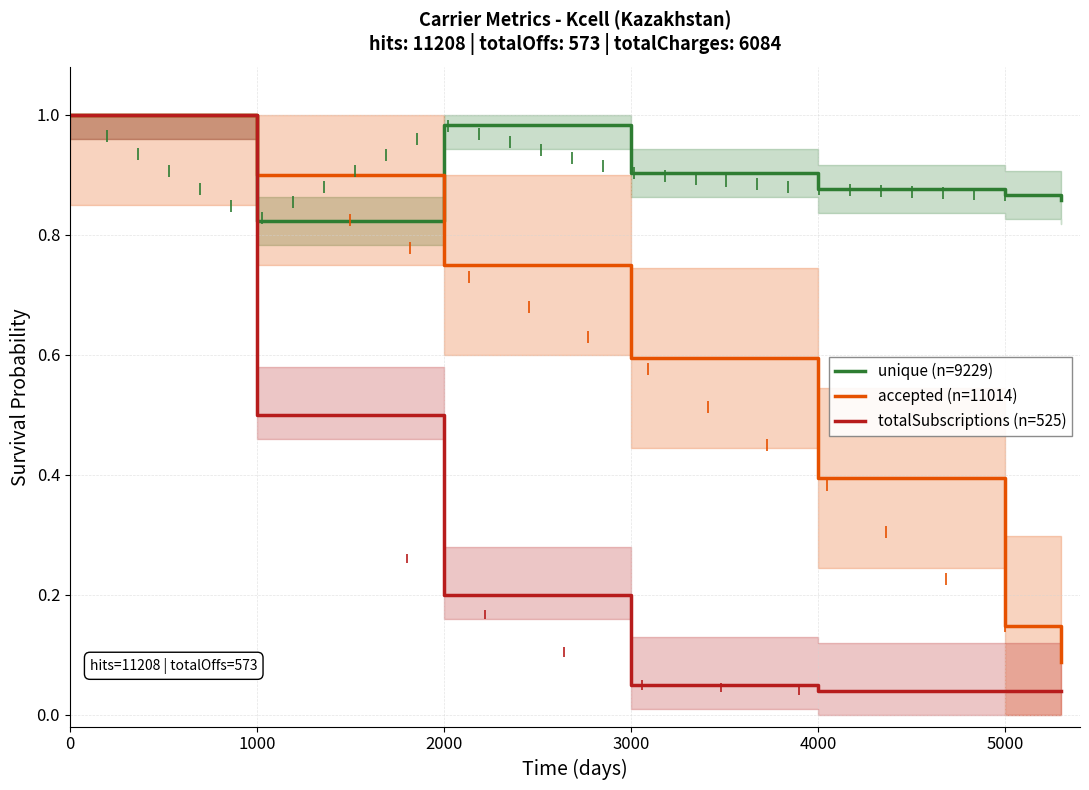

Which category has the lowest value across all series?

4000